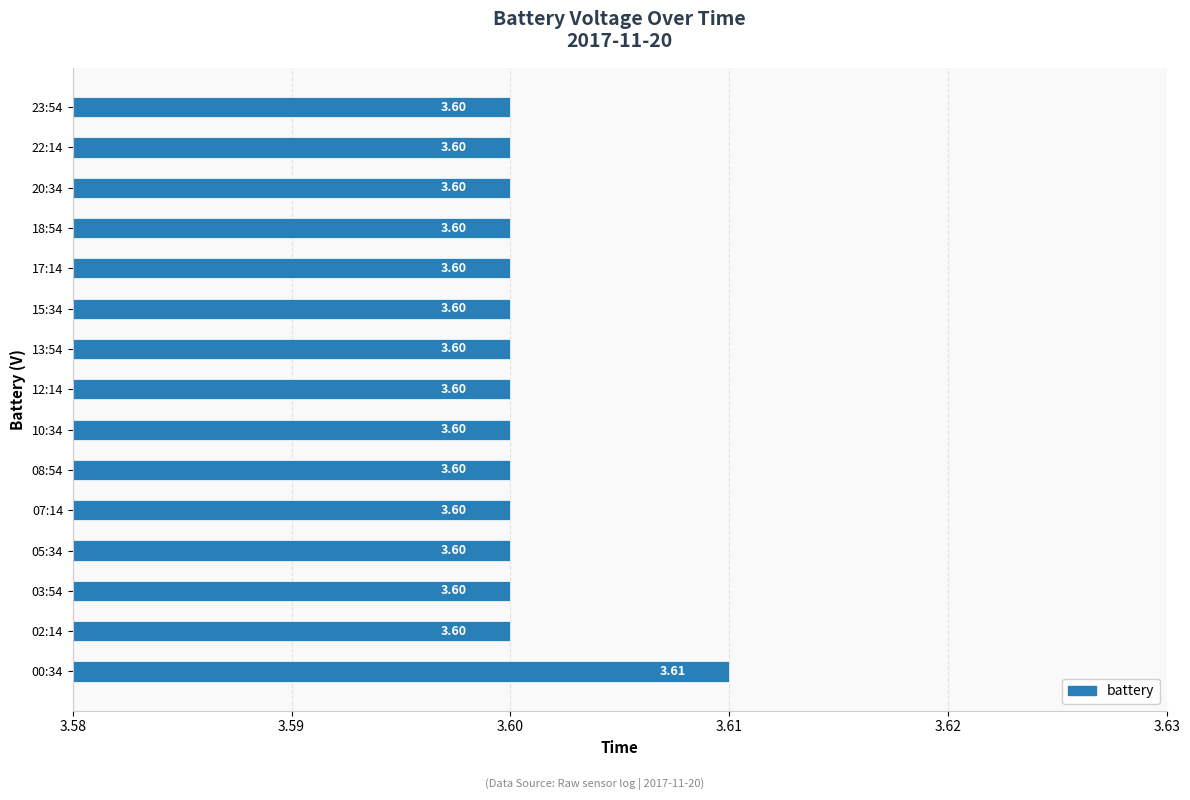

What is the sum of all values?

54.0